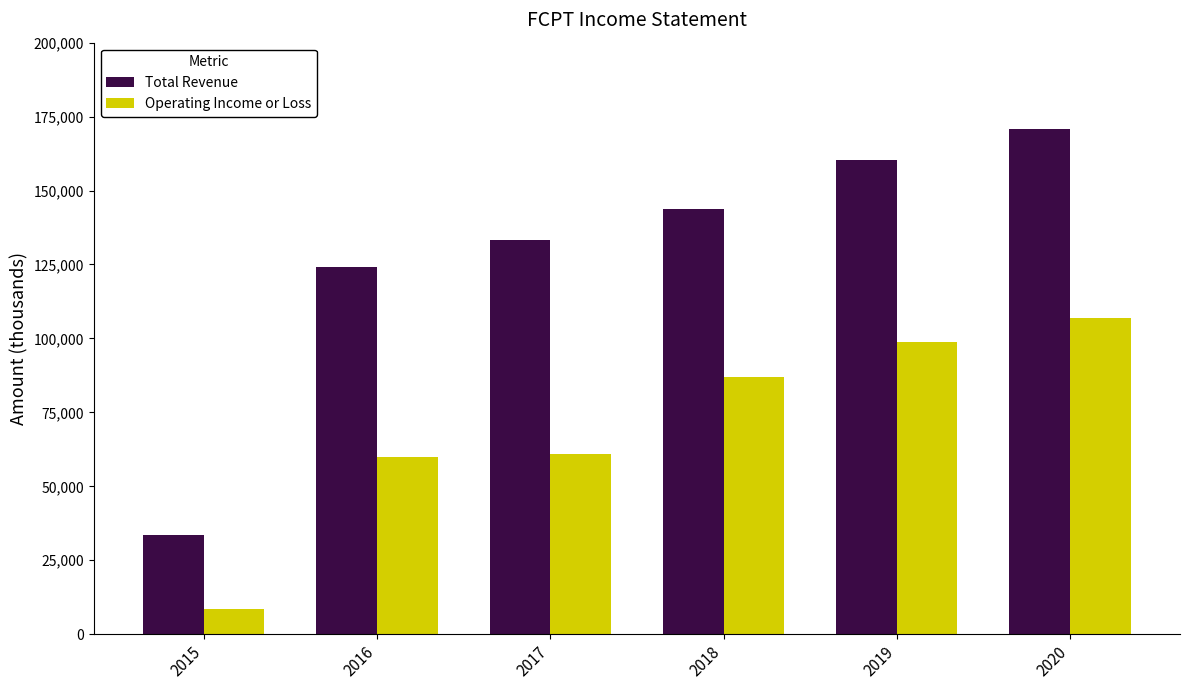

Are the bars grouped side by side (vs. stacked)?

Yes